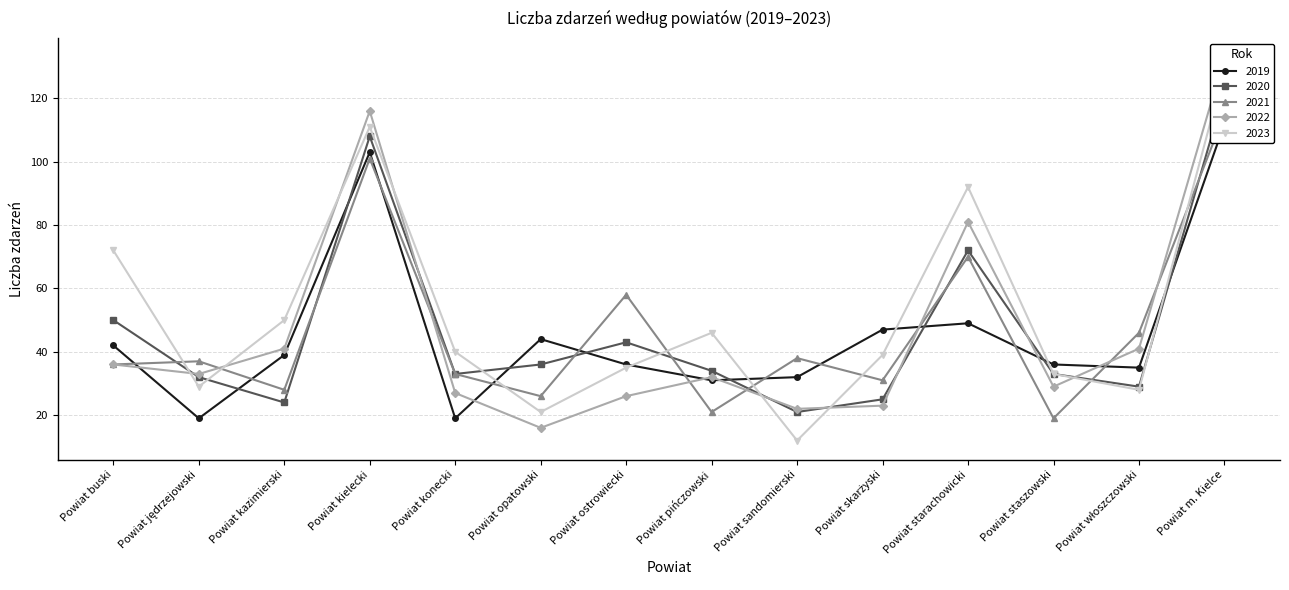

At which category does 2023 reach its first local valley?

Powiat jędrzejowski